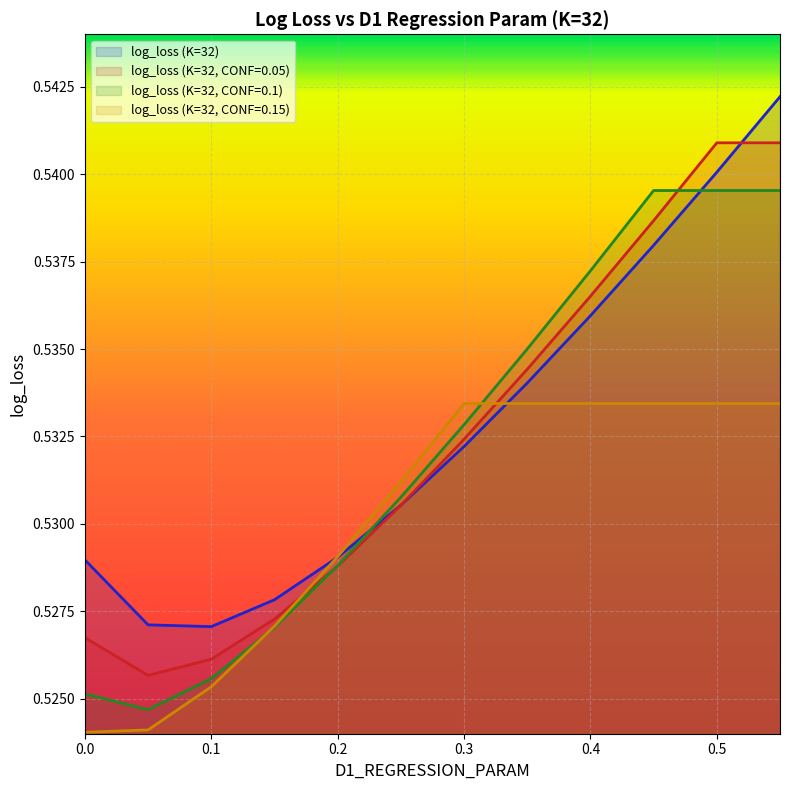

Reading right to left, list all the values displayed in this chart.

log_loss (K=32): 0.55=0.5	0.5=0.5	0.45=0.5	0.4=0.5	0.35=0.5	0.3=0.5	0.25=0.5	0.2=0.5	0.15=0.5	0.1=0.5	0.05=0.5	0.0=0.5
log_loss (K=32, CONF=0.05): 0.55=0.5	0.5=0.5	0.45=0.5	0.4=0.5	0.35=0.5	0.3=0.5	0.25=0.5	0.2=0.5	0.15=0.5	0.1=0.5	0.05=0.5	0.0=0.5
log_loss (K=32, CONF=0.1): 0.55=0.5	0.5=0.5	0.45=0.5	0.4=0.5	0.35=0.5	0.3=0.5	0.25=0.5	0.2=0.5	0.15=0.5	0.1=0.5	0.05=0.5	0.0=0.5
log_loss (K=32, CONF=0.15): 0.55=0.5	0.5=0.5	0.45=0.5	0.4=0.5	0.35=0.5	0.3=0.5	0.25=0.5	0.2=0.5	0.15=0.5	0.1=0.5	0.05=0.5	0.0=0.5